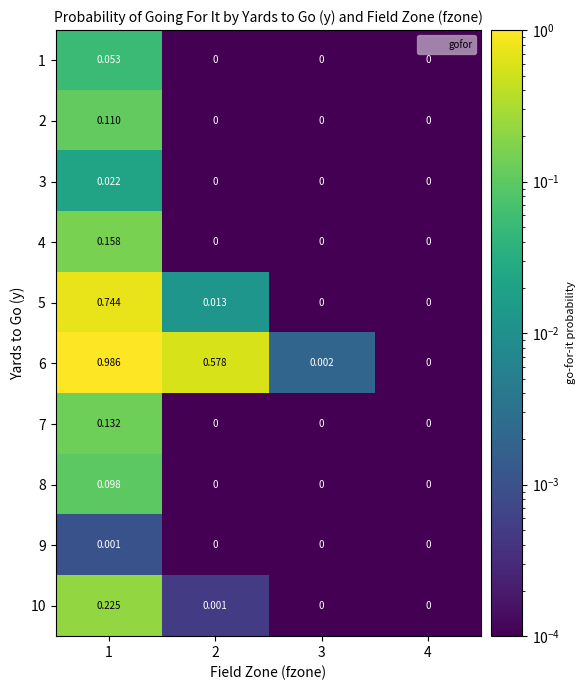

Which series has the widest spread of values?

6